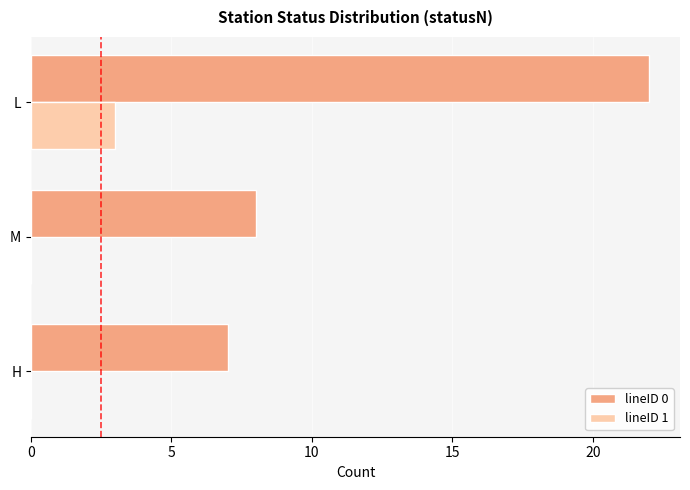

Which series has the largest total across all categories?

lineID 0